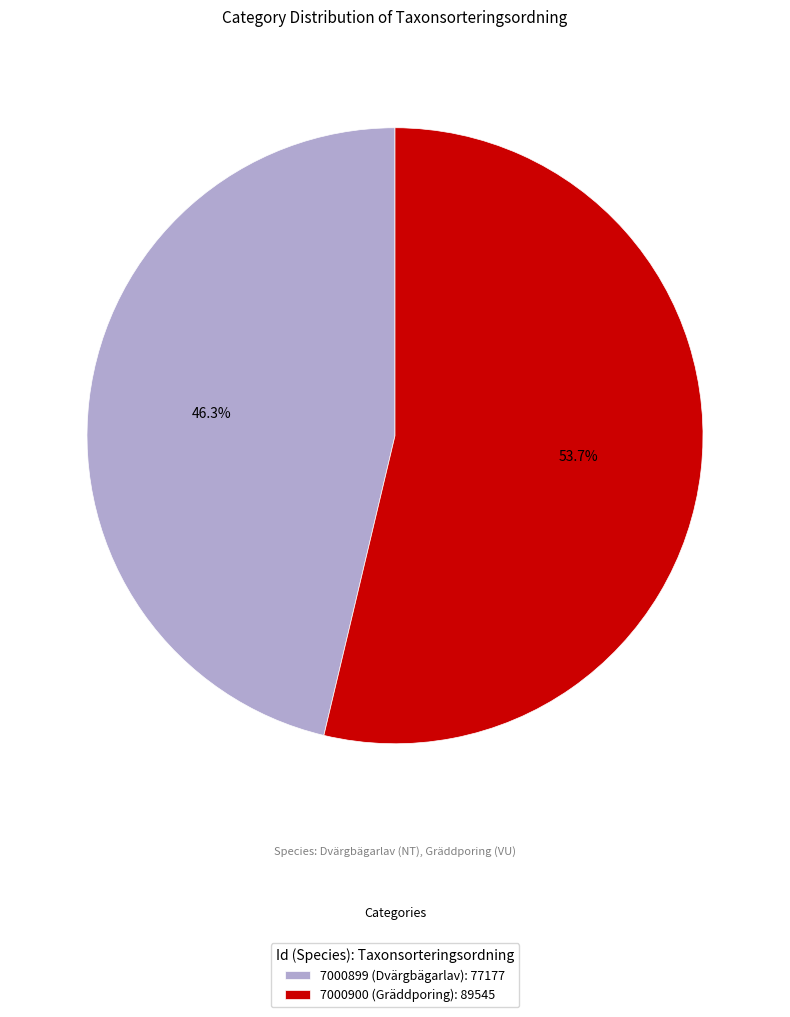

To the nearest percent, what portion does 7000899 represent?

46%